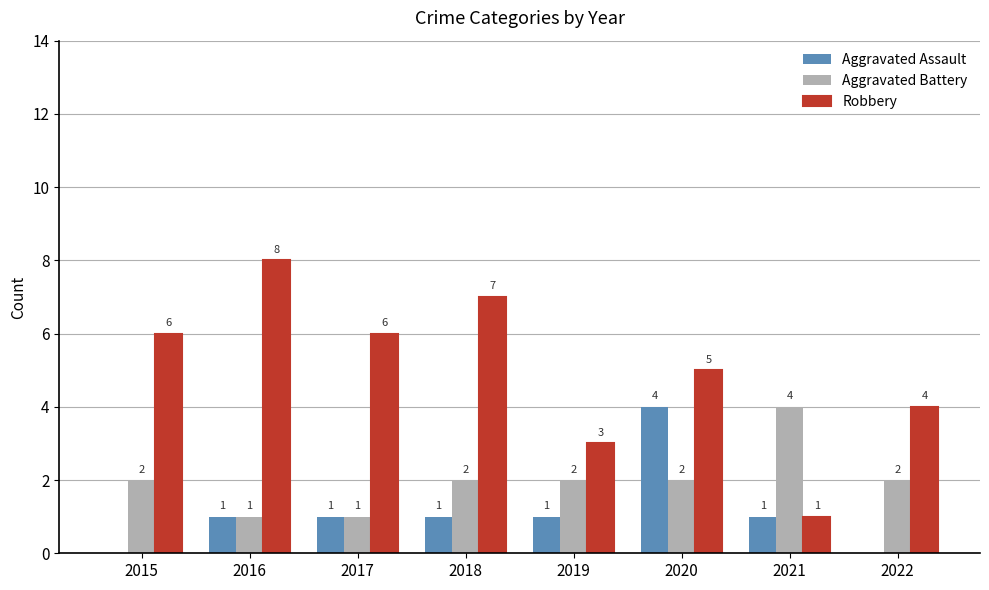

What is the total value across all series at 2016?

10